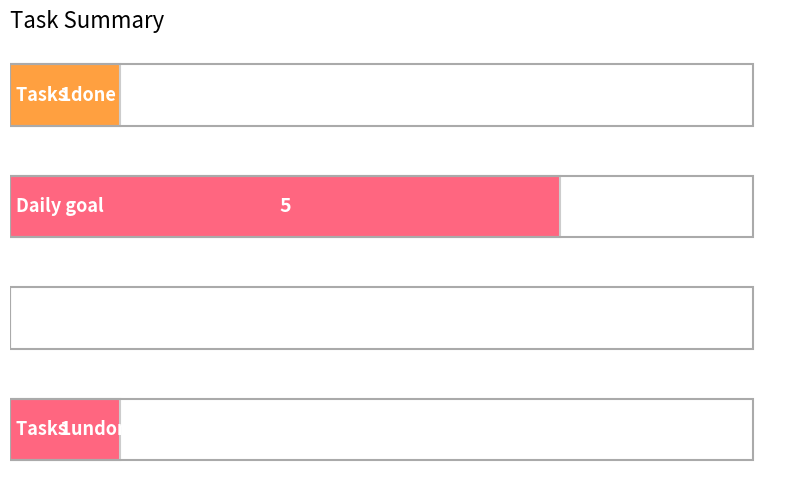

What is the sum of all values?

7